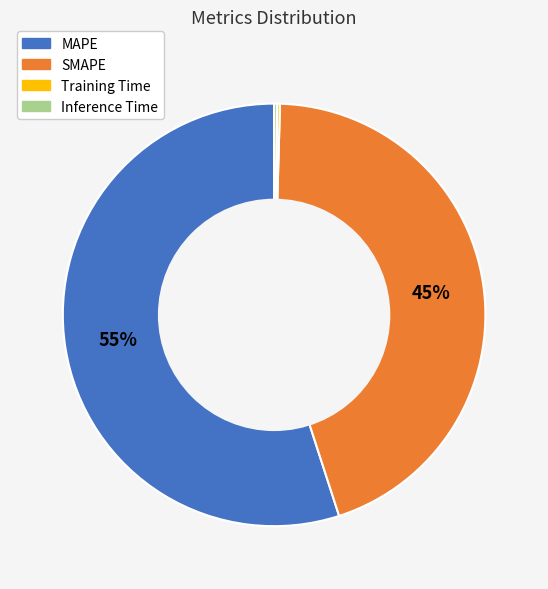

To the nearest percent, what is the average slice percentage?

25%